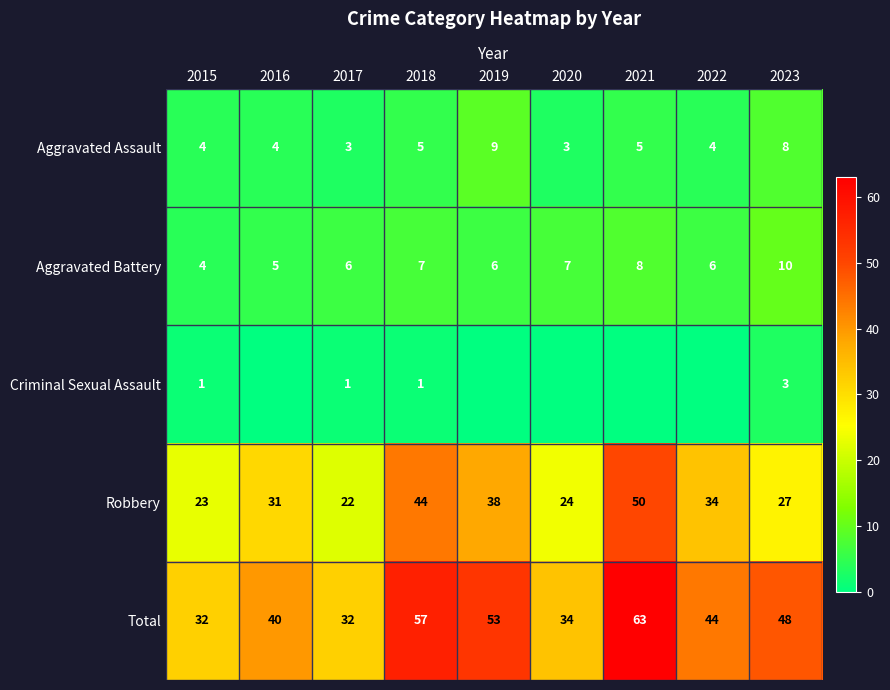

What is the approximate value of Total at 2020, to the nearest 10?

30